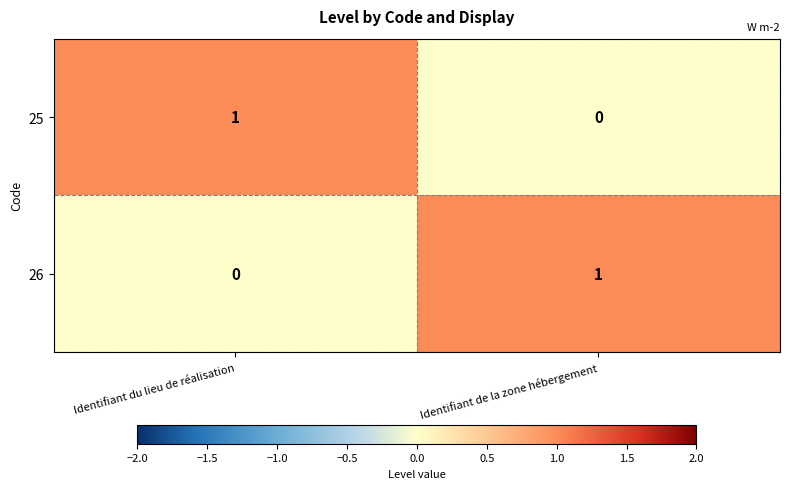

Is the value of 25 at Identifiant du lieu de réalisation greater than the value of 26 at Identifiant du lieu de réalisation?

Yes